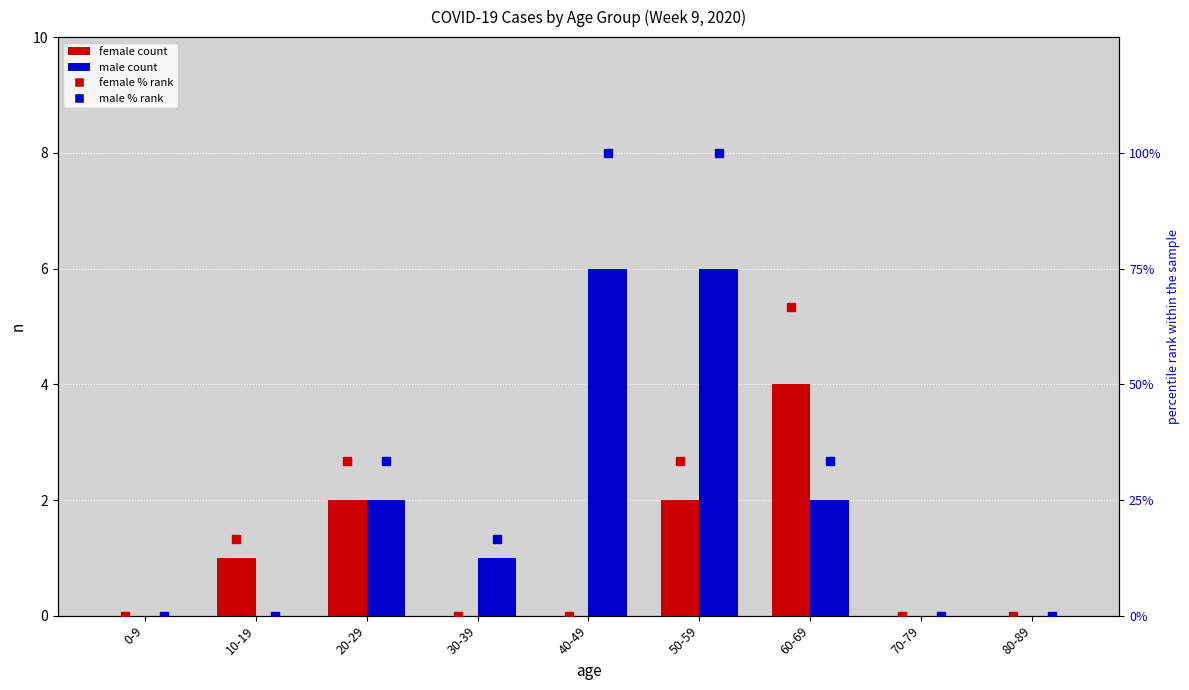

Are the bars horizontal?

No